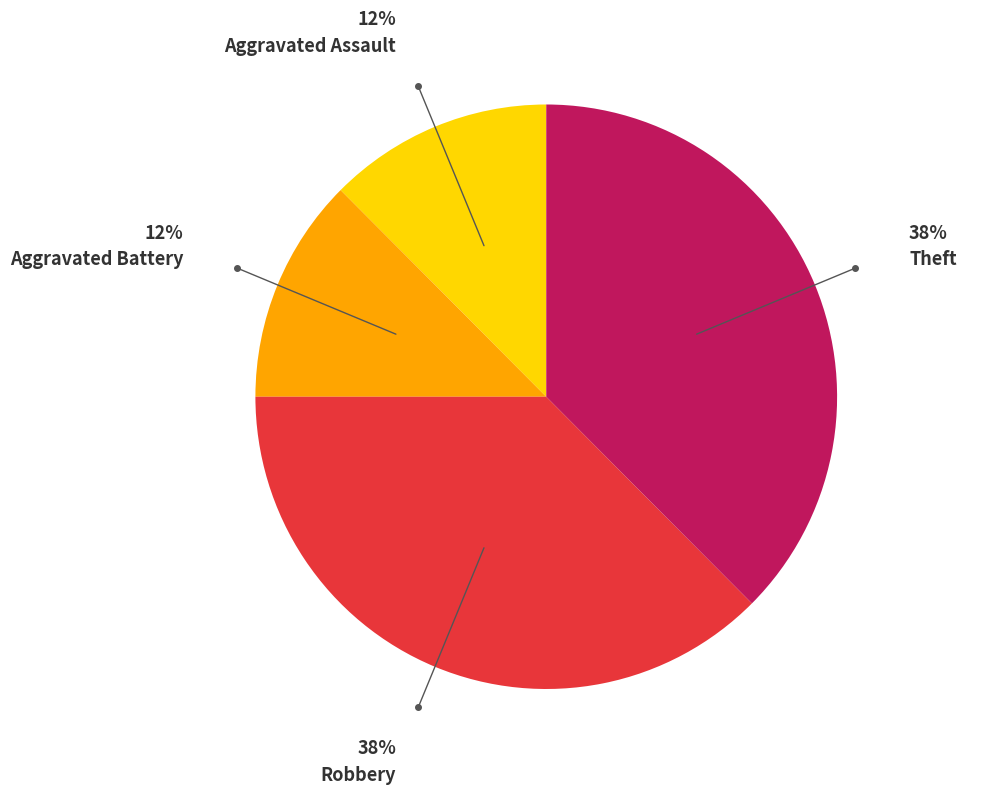

Which has a higher value, Aggravated Battery or Robbery?

Robbery